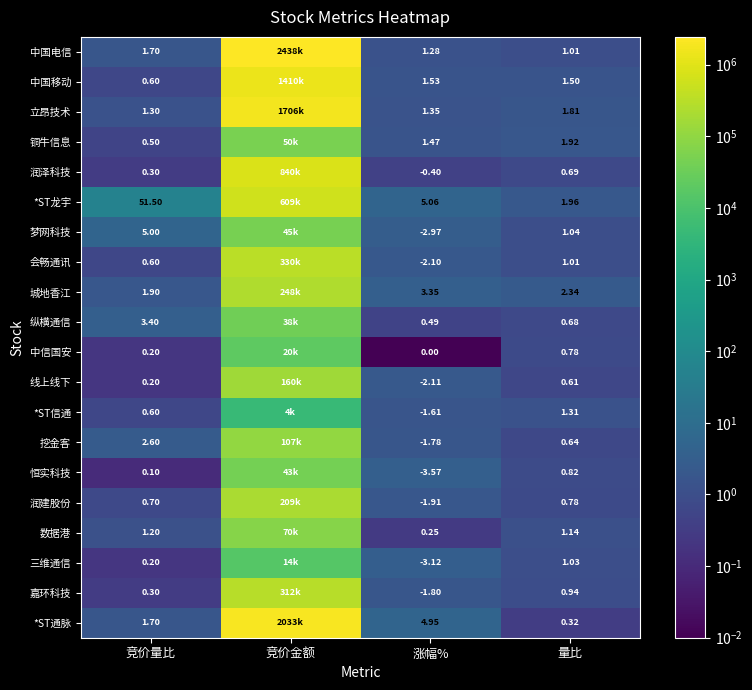

Which series has the largest total across all categories?

中国电信